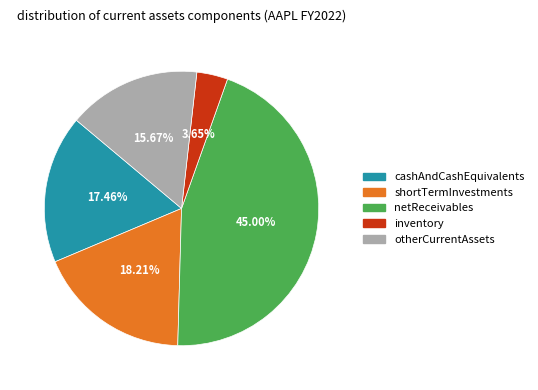

Does any single category account for the majority?

No